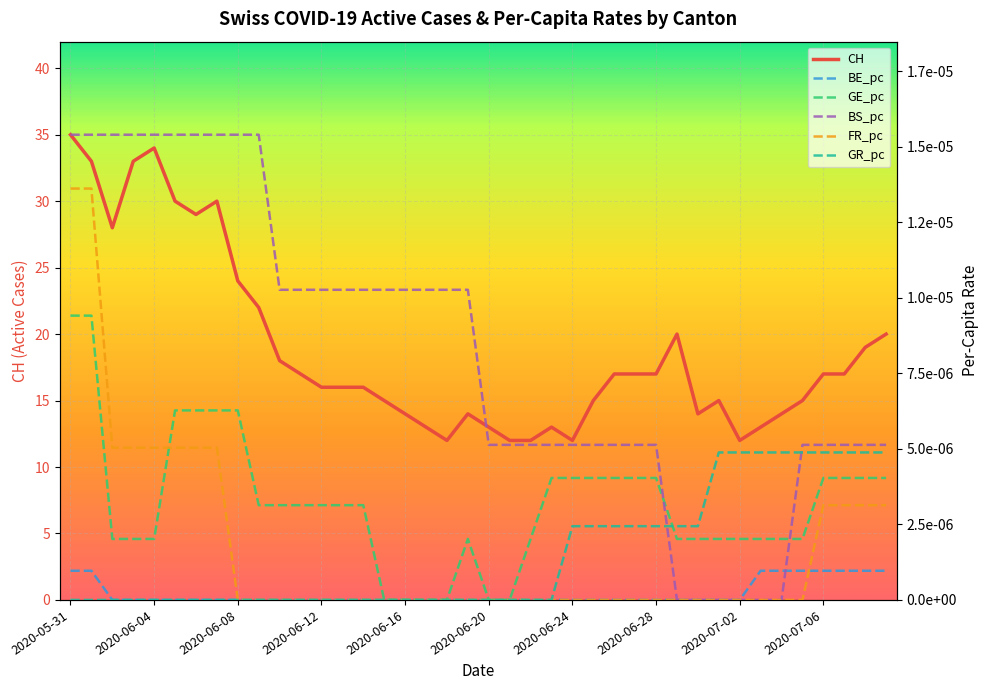

Does the chart display data point markers on the line(s)?

No